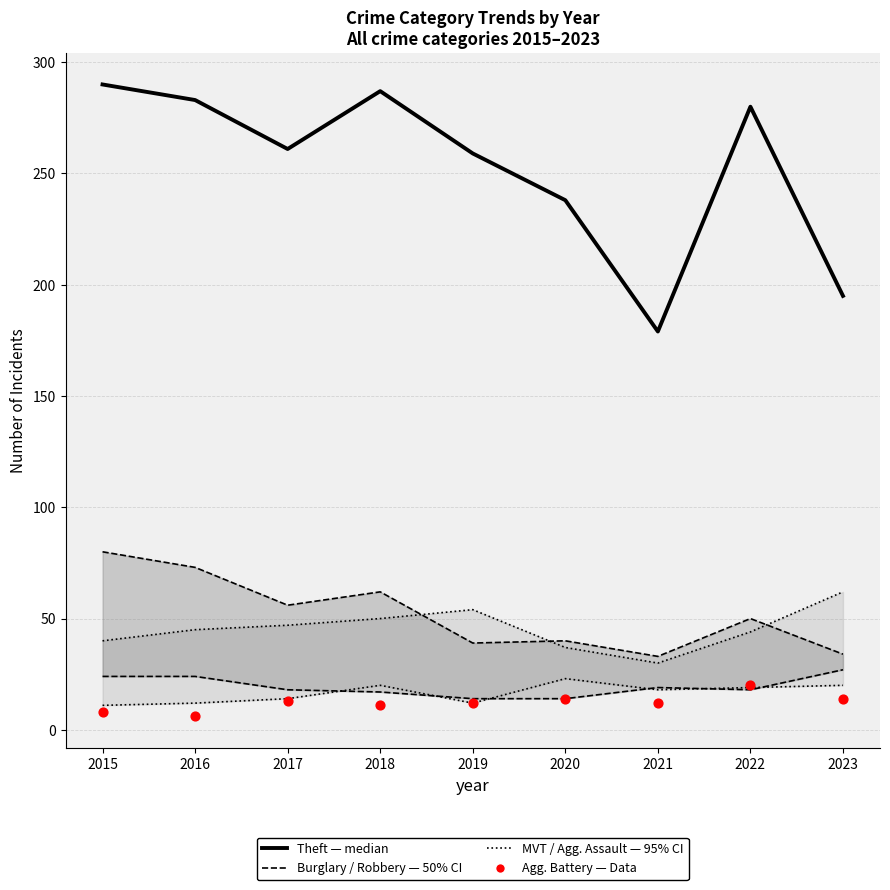

Which series reaches the maximum Y coordinate?

Theft (median)